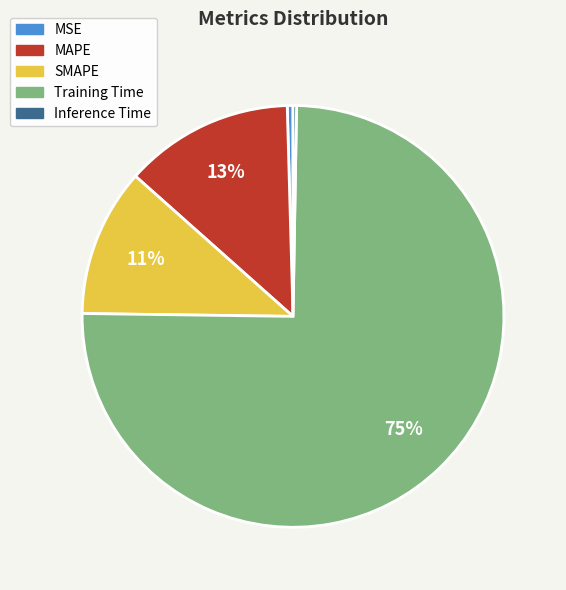

True or false: SMAPE accounts for 3% of the total.

False